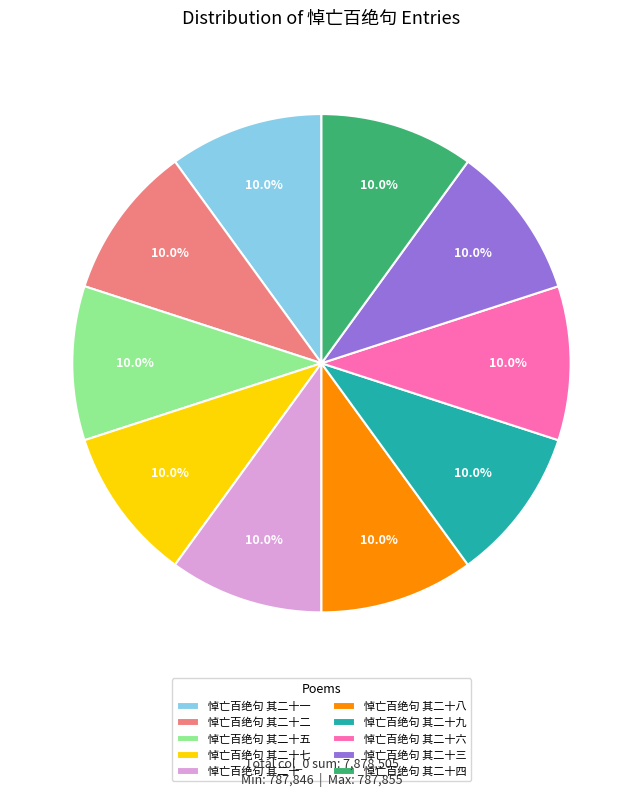

The 悼亡百绝句 其二十三 slice represents 16% of the pie. True or false?

False